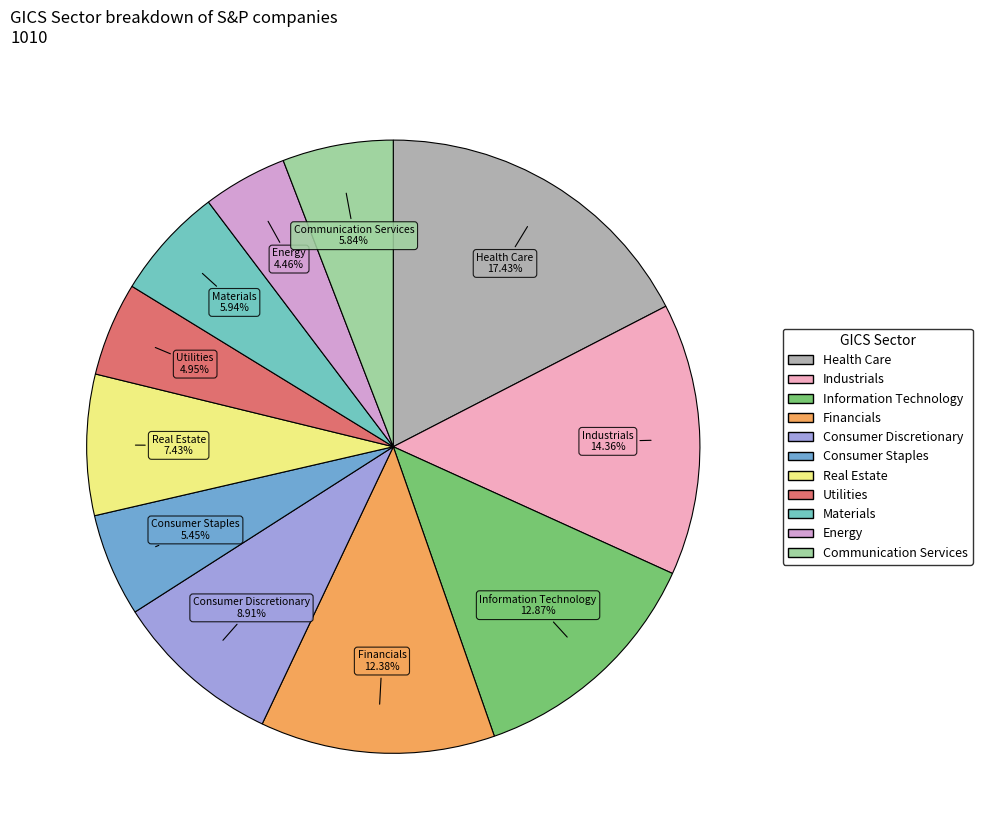

Which slice is the largest?

Health Care